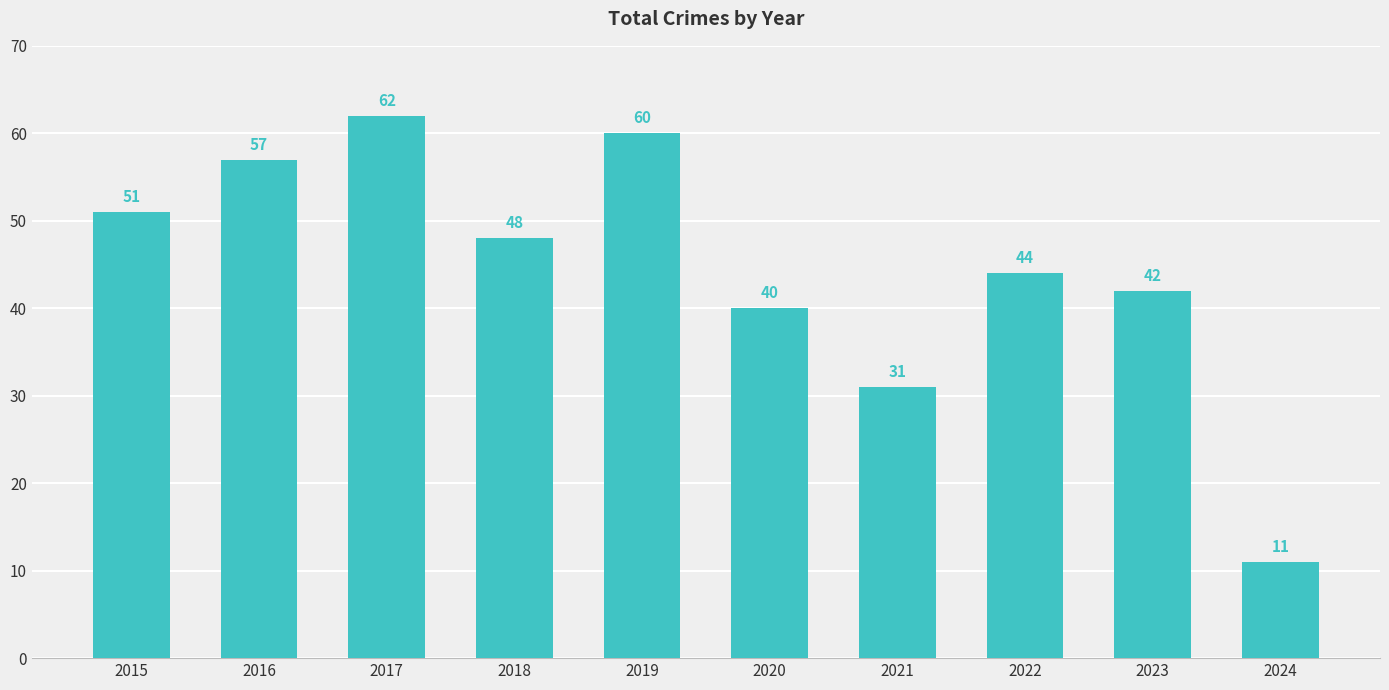

Reading left to right, what are all the values shown in this chart?

51	57	62	48	60	40	31	44	42	11